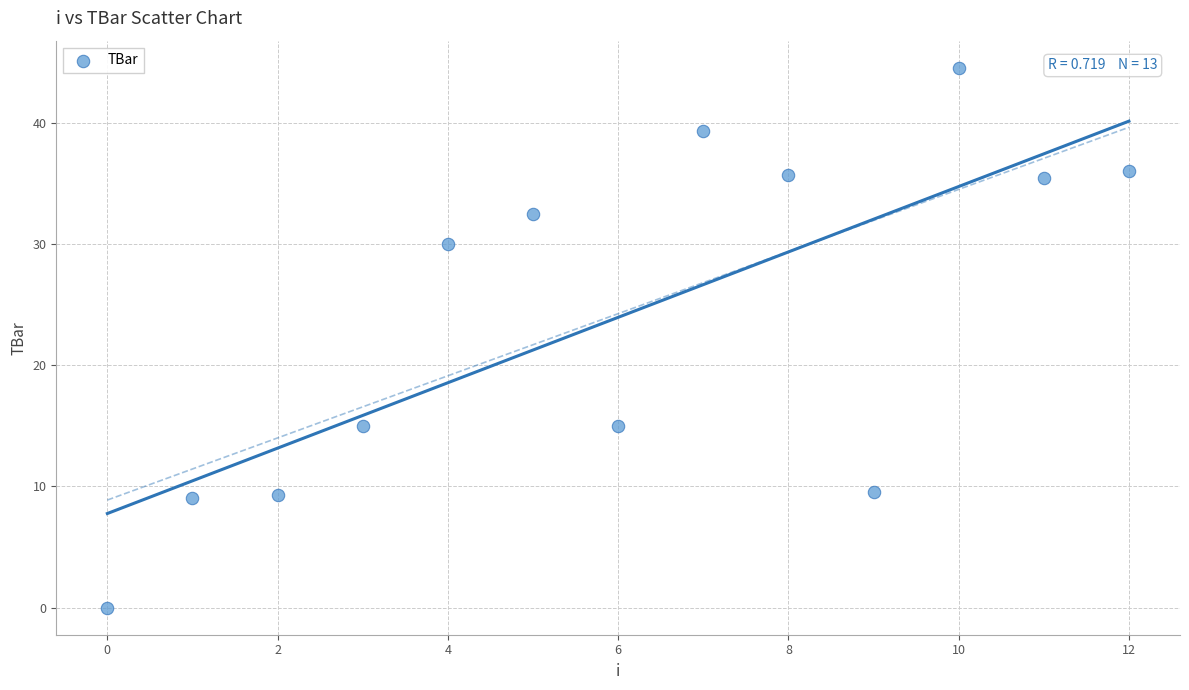

What is the range of Y values (max minus min)?

44.5